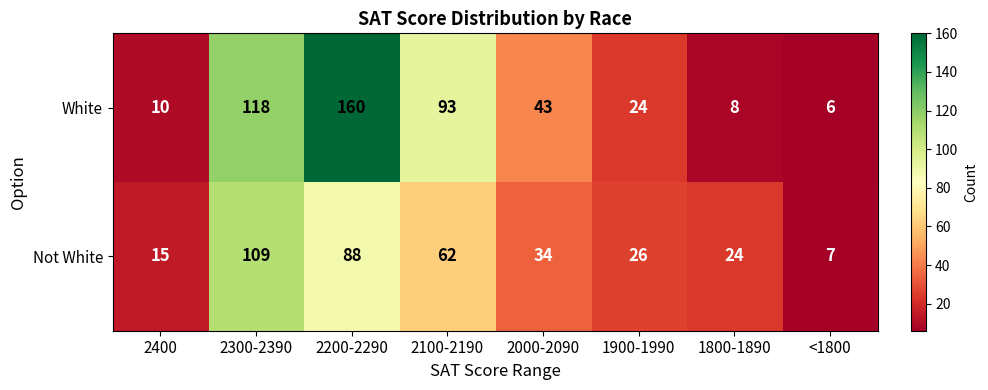

What is the smallest value displayed?

6